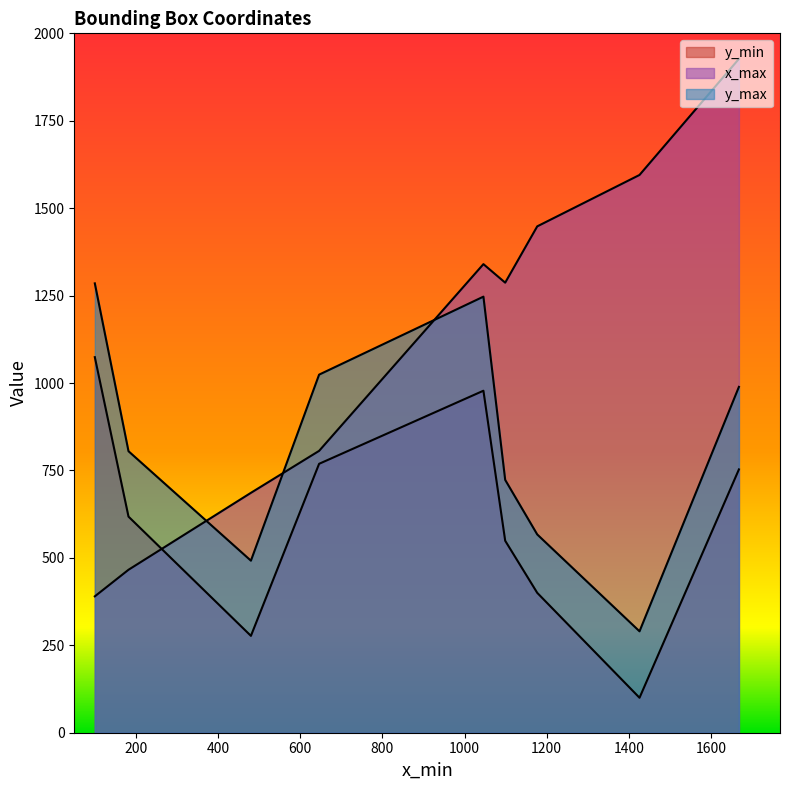

What are all the series names shown in the legend?

y_min, x_max, y_max